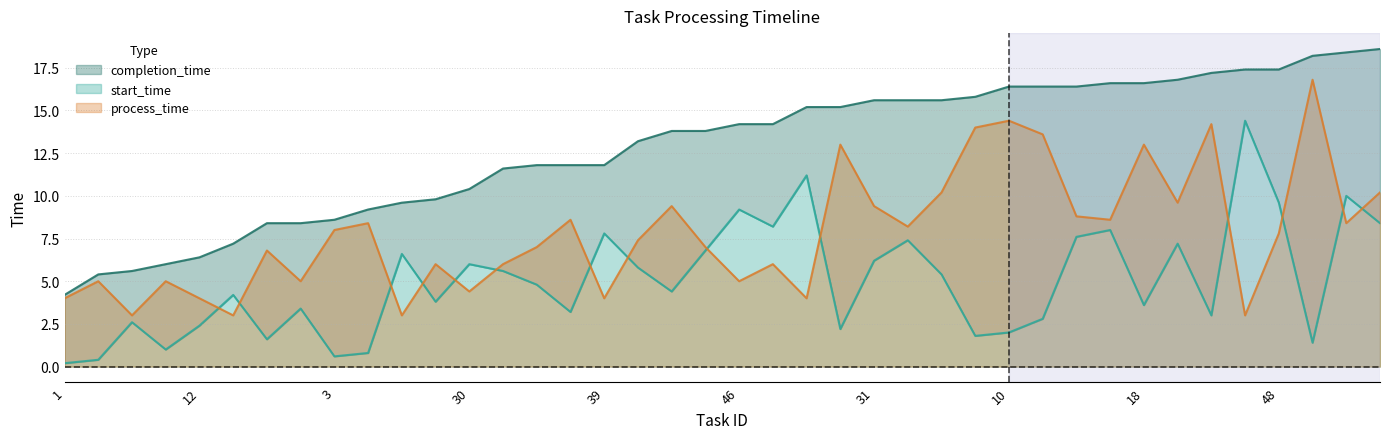

How many categories are shown in the chart?

40